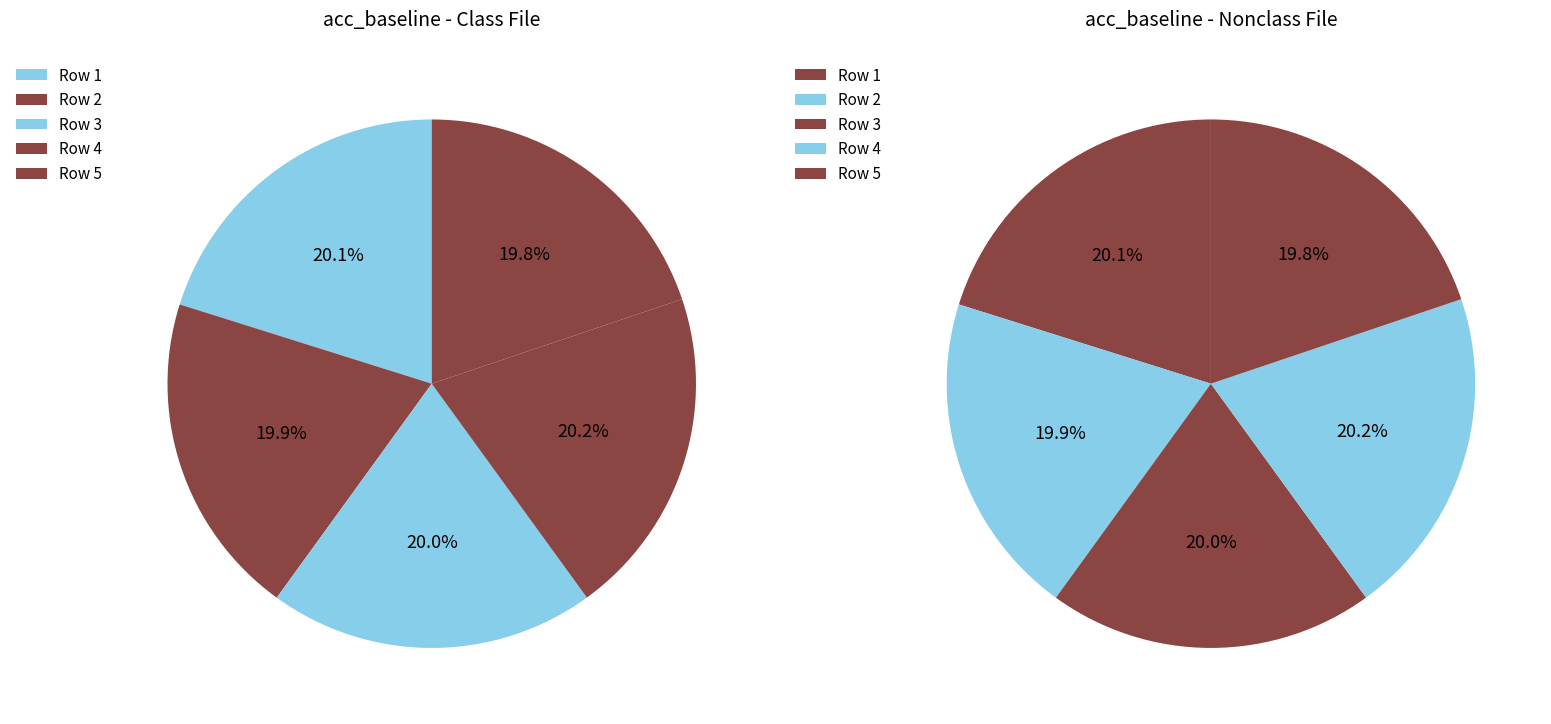

Does 3 represent more than half of the total?

No